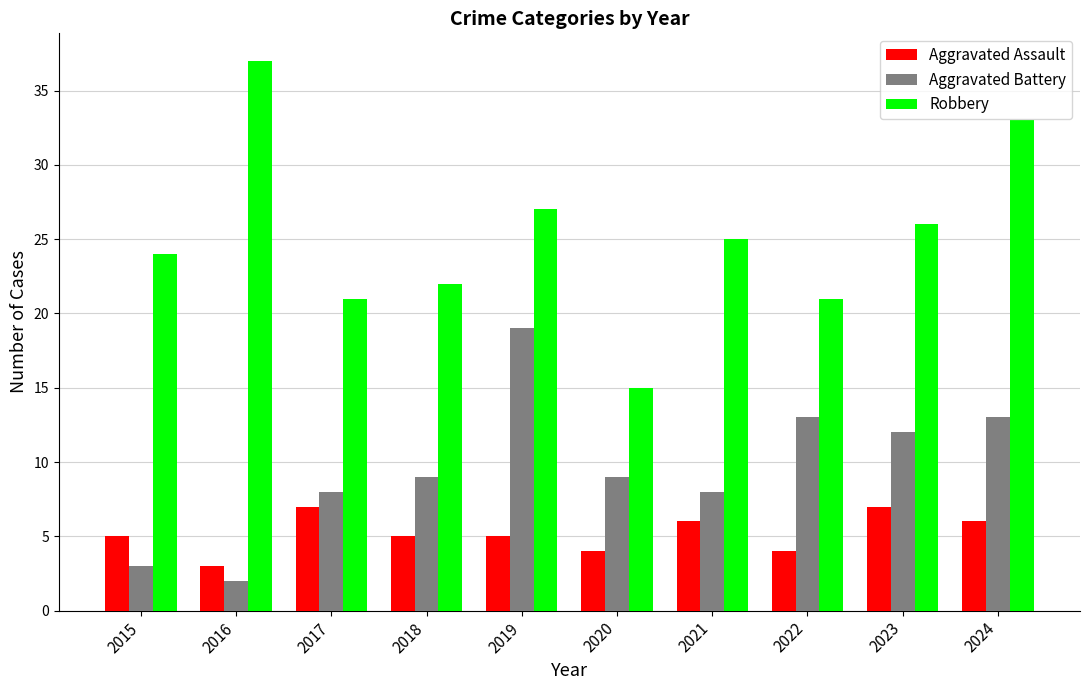

Reading right to left, list all the values displayed in this chart.

Aggravated Assault: 6	7	4	6	4	5	5	7	3	5
Aggravated Battery: 13	12	13	8	9	19	9	8	2	3
Robbery: 33	26	21	25	15	27	22	21	37	24